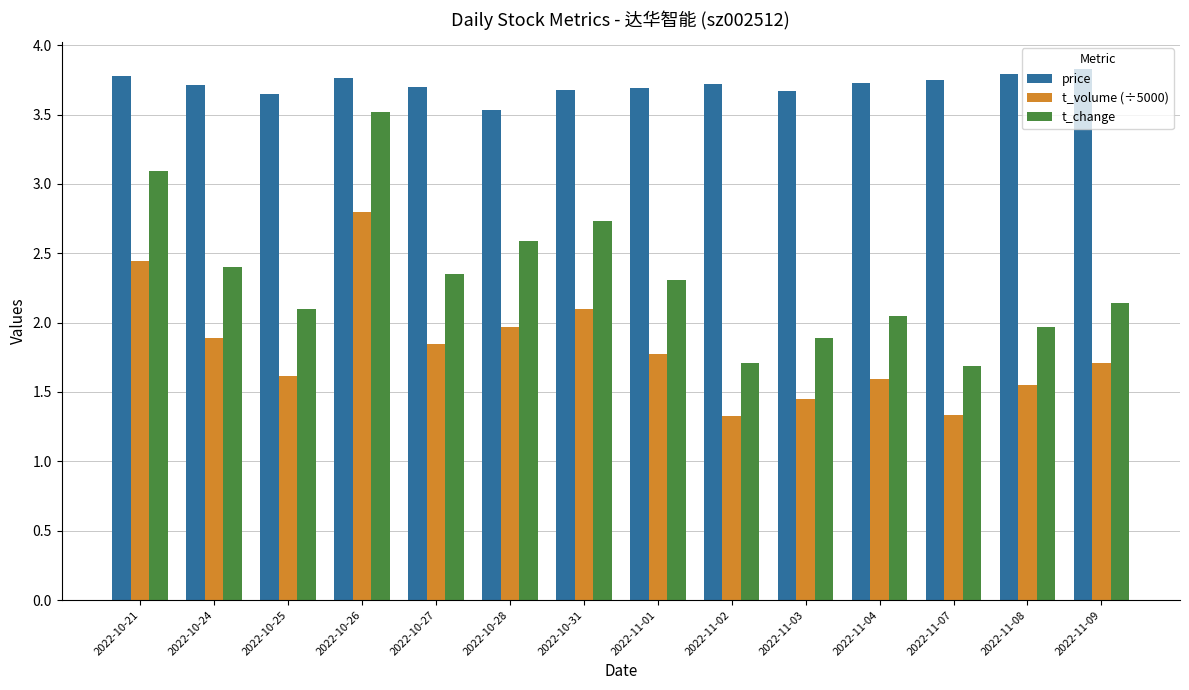

What is the highest value of the t_volume (÷5000) series?

2.8